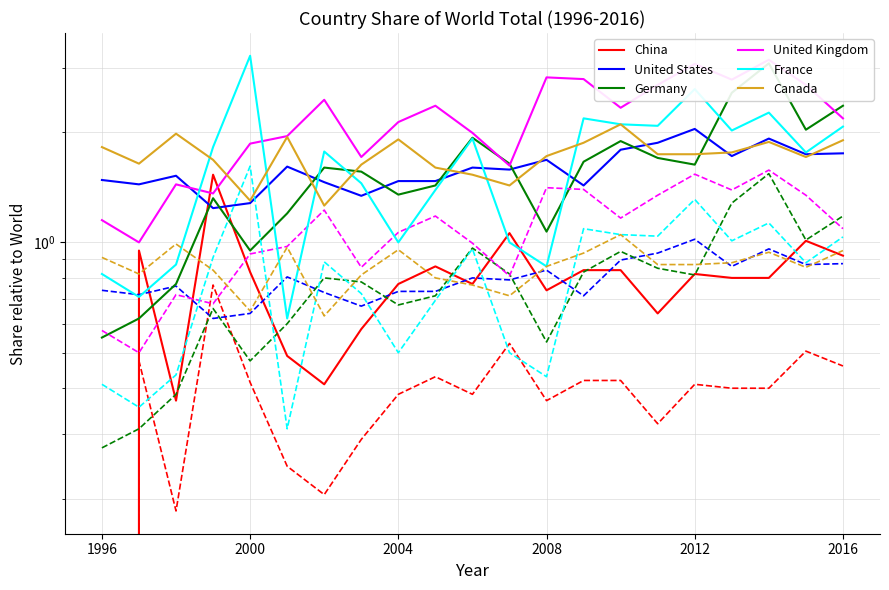

What is the difference between the China values at 2008 and 1997?

0.2